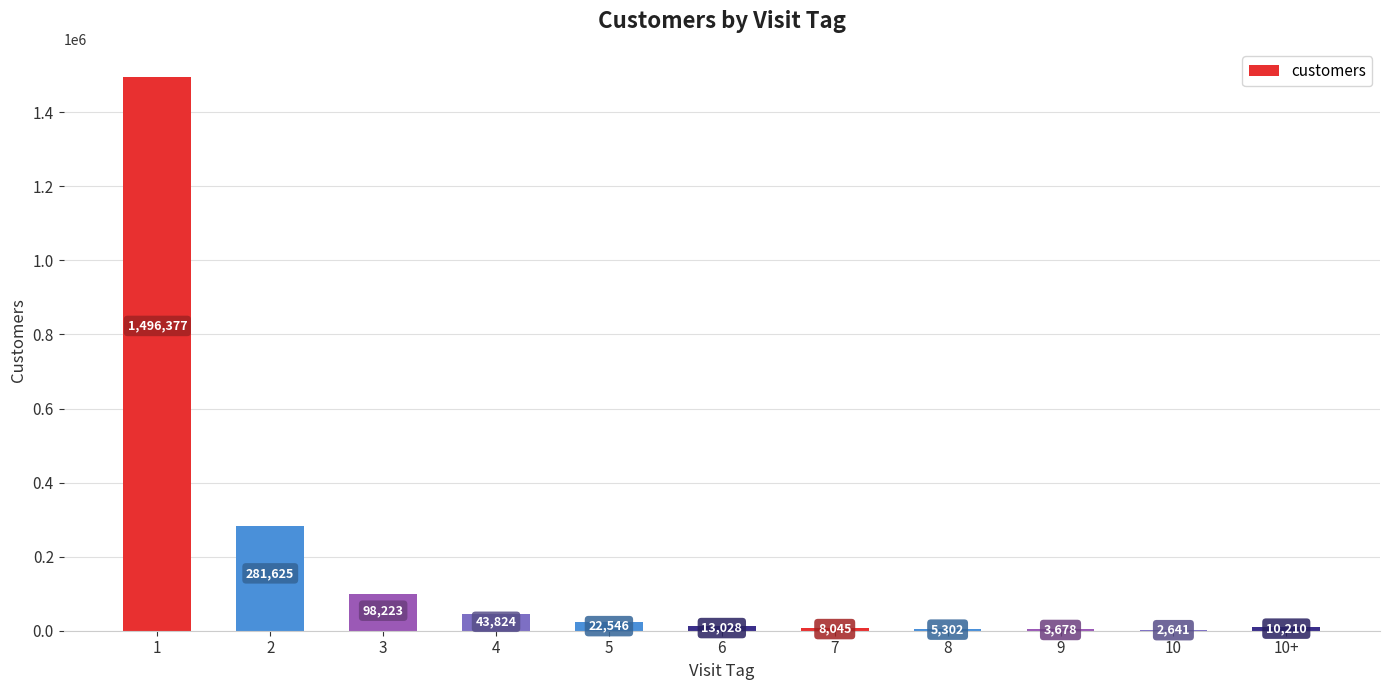

Count the number of categories in the chart.

11